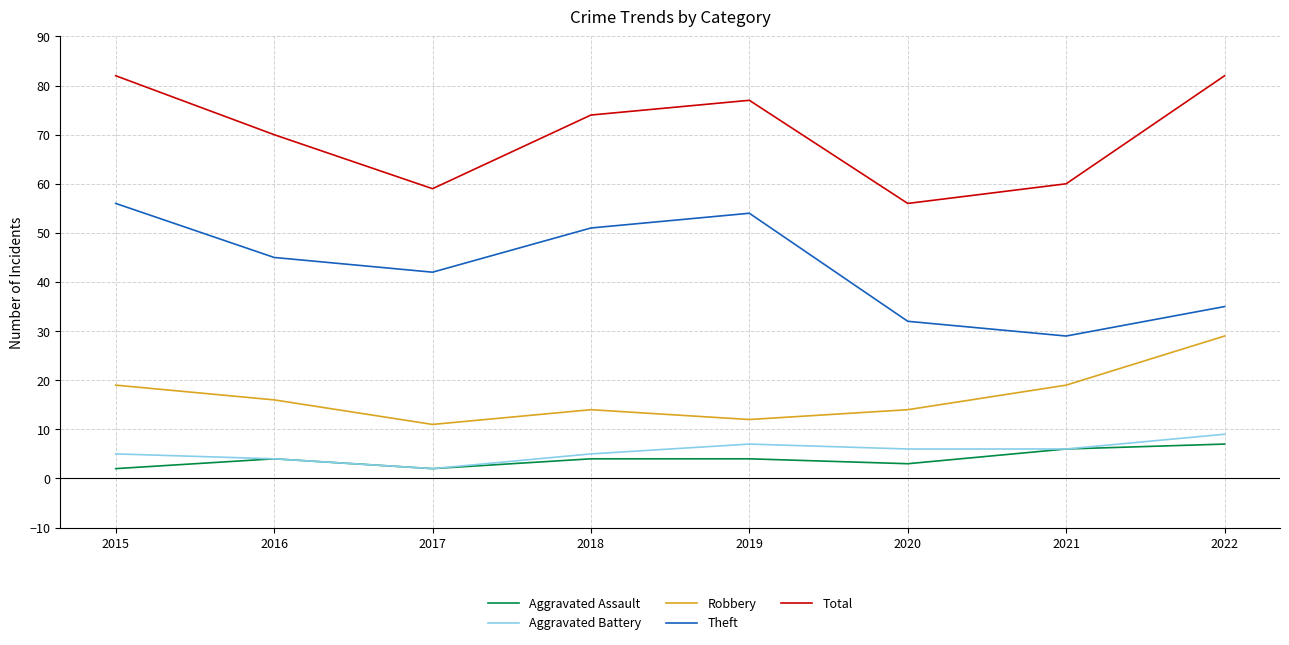

True or false: Total and Aggravated Battery intersect in this chart.

False